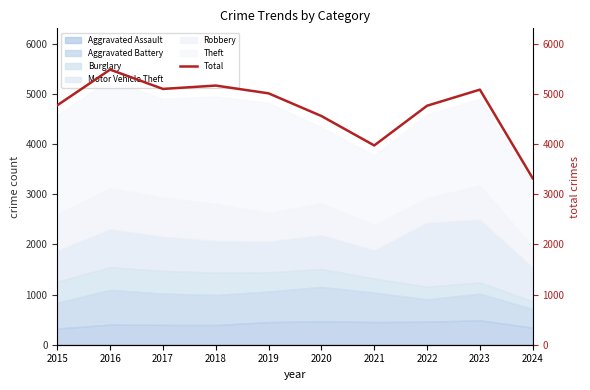

Reading left to right, list all the values displayed in this chart.

4770	5481	5096	5163	5008	4556	3970	4761	5082	3315